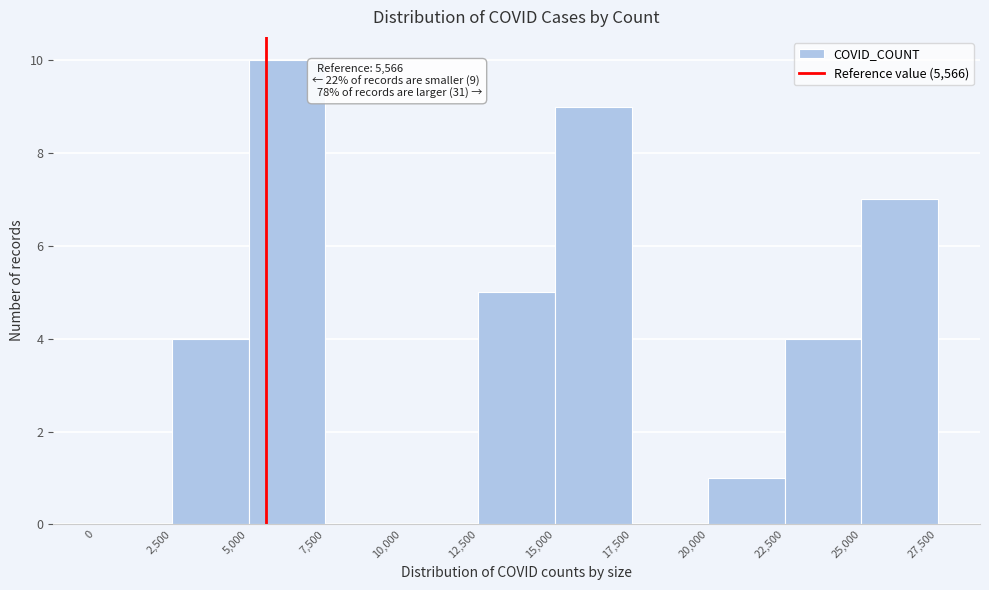

Over which range of the x-axis is the bar tallest?

5,000 to 7,500